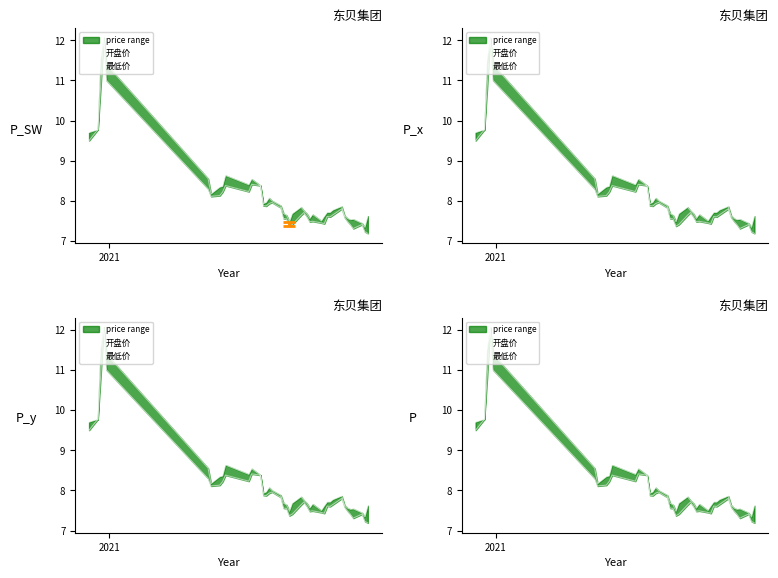

What is the difference between the second highest and minimum values in the 开盘价 series?

4.2